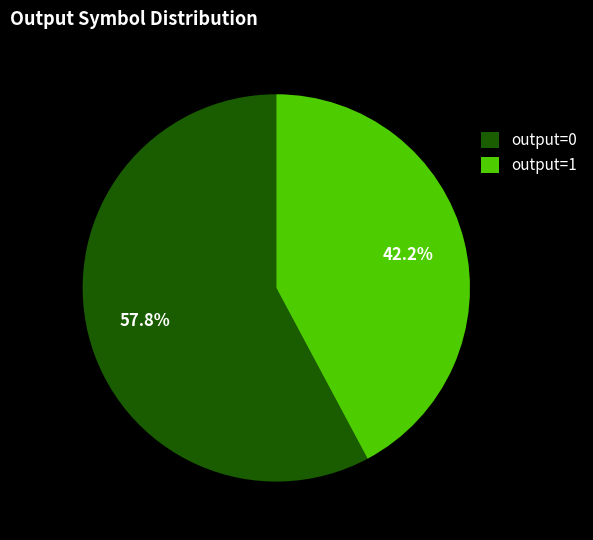

What percentage is NOT represented by output=1?

57.8%